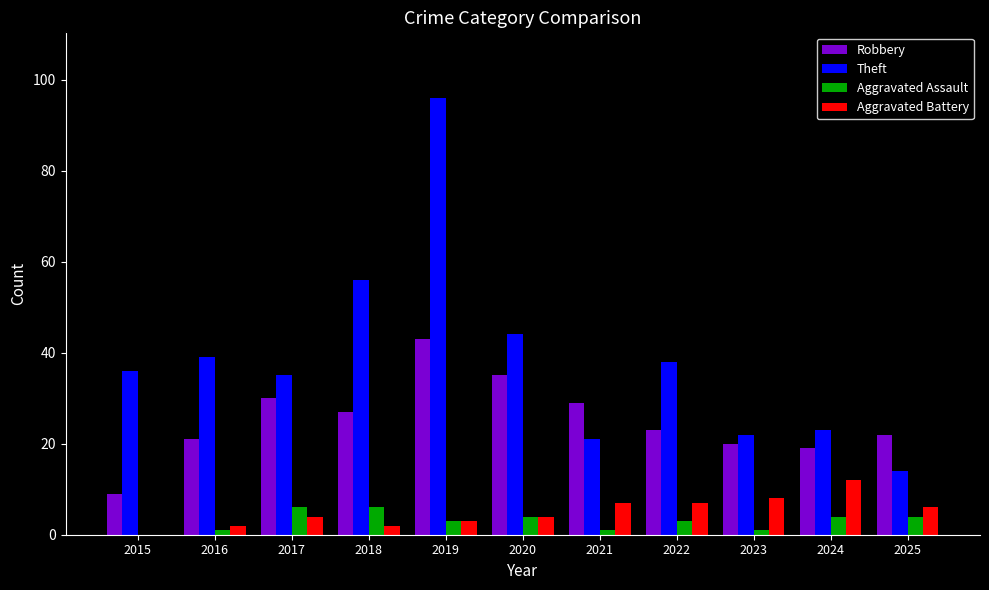

Is the value of Theft at 2016 greater than the value of Aggravated Assault at 2021?

Yes